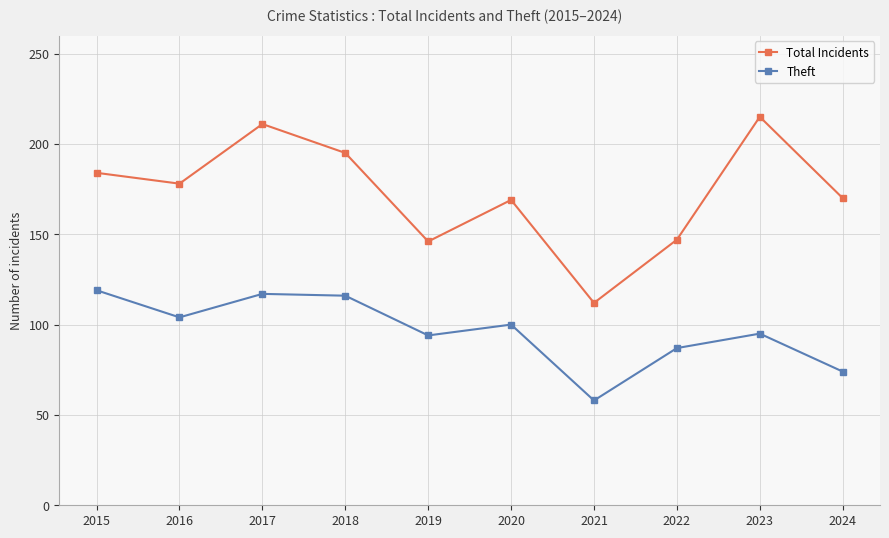

What is the sum of the Total Incidents values at 2024 and 2023?

385